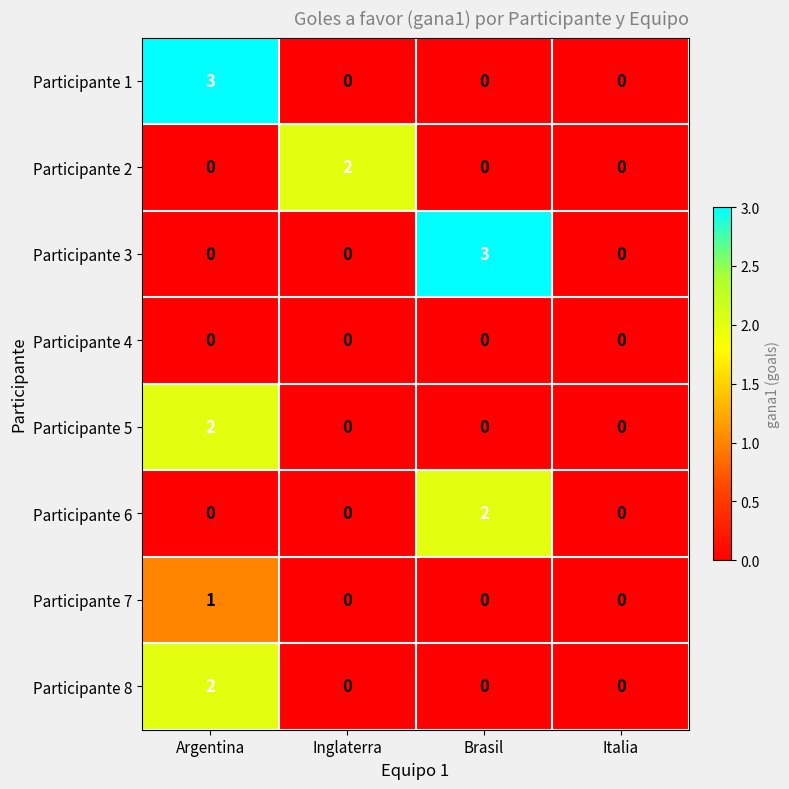

What is the spread (max minus min) of values at Brasil?

3